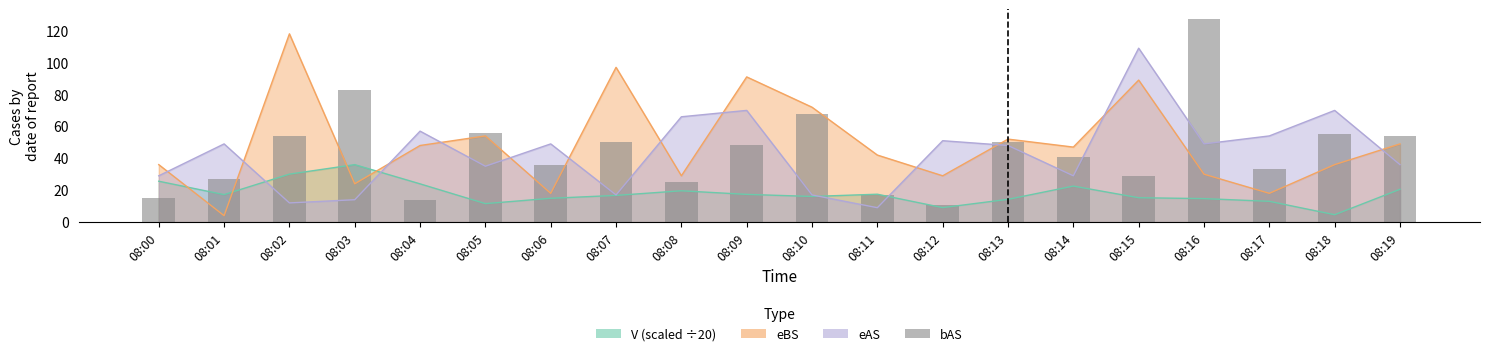

Which has a higher value, 08:06 or 08:19?

08:19